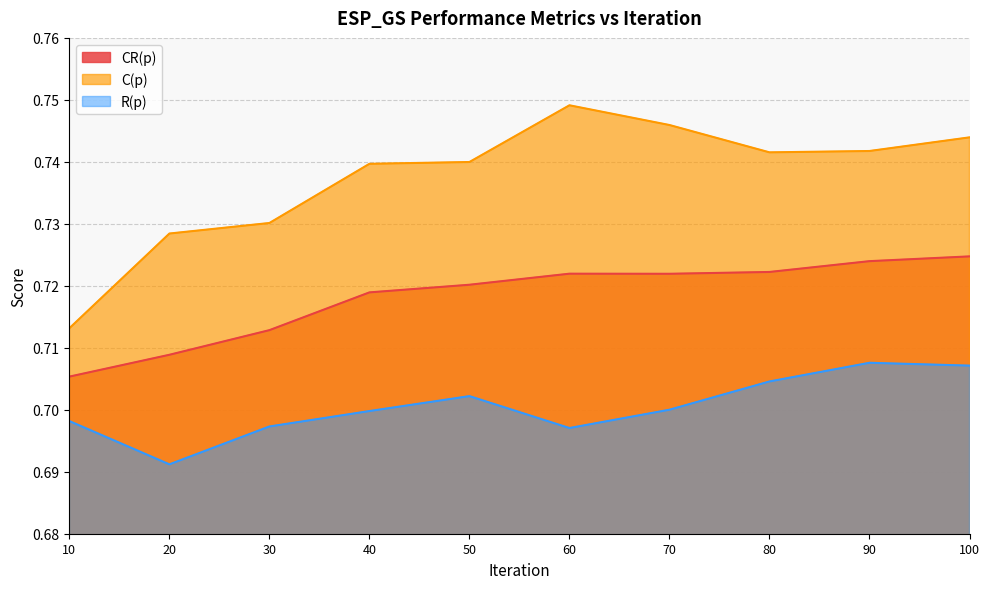

True or false: C(p) and CR(p) intersect in this chart.

False